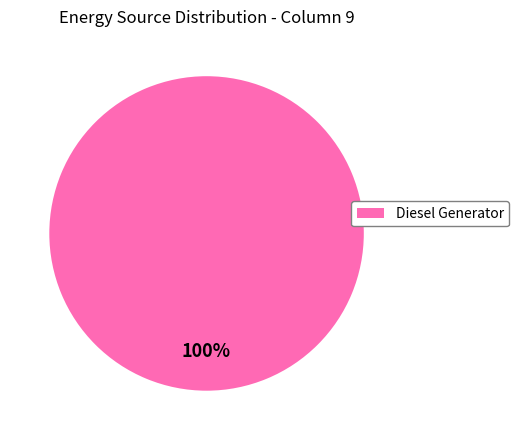

How many slices are in this pie chart?

1